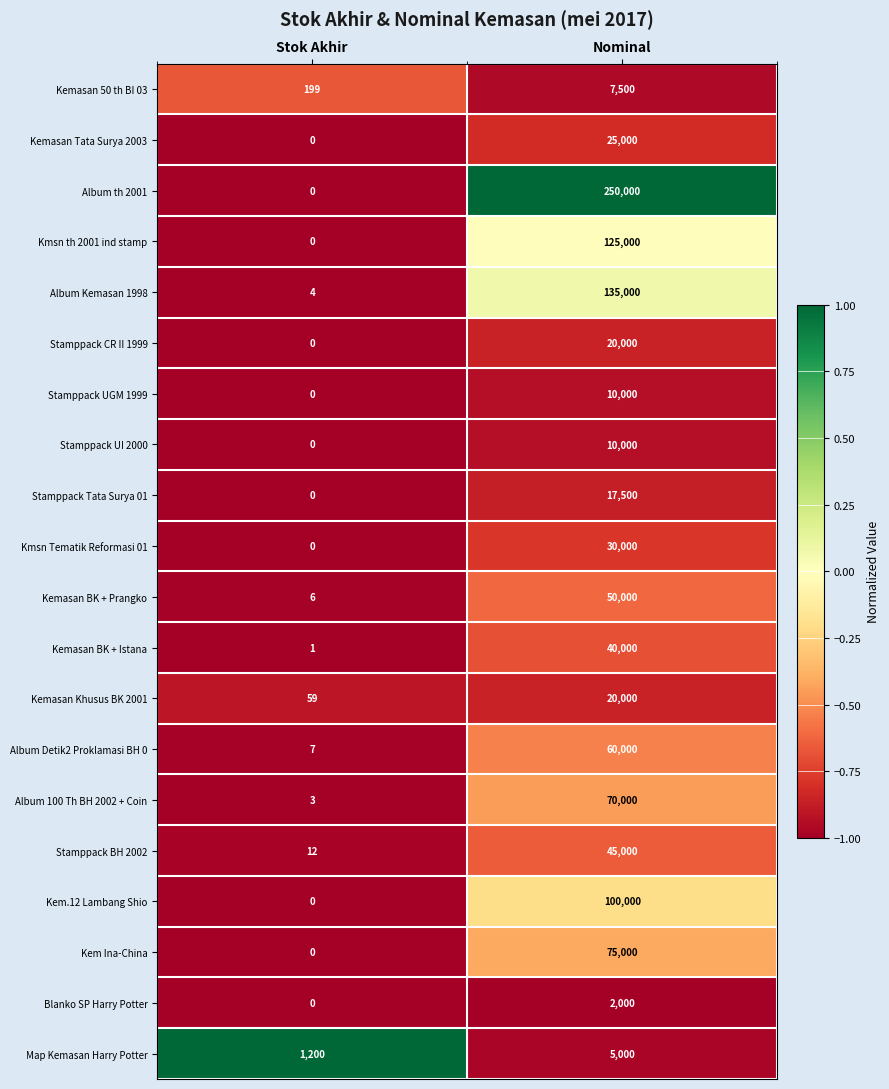

At which category is the sum across all series the highest?

Nominal